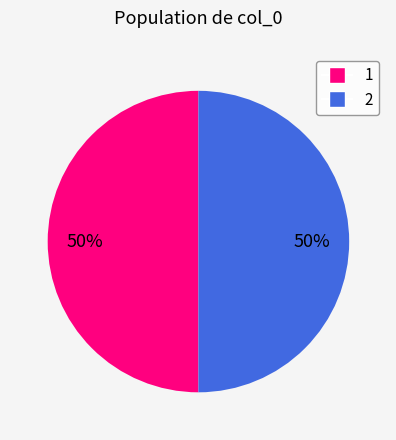

To the nearest percent, what is the difference between the largest and smallest slice percentages?

0%